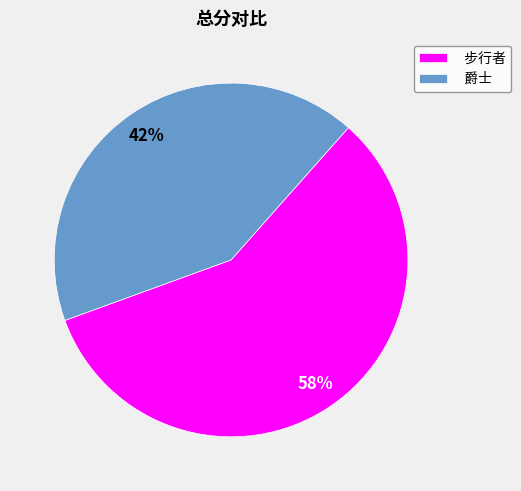

To the nearest percent, what percentage of the pie is 爵士?

42%